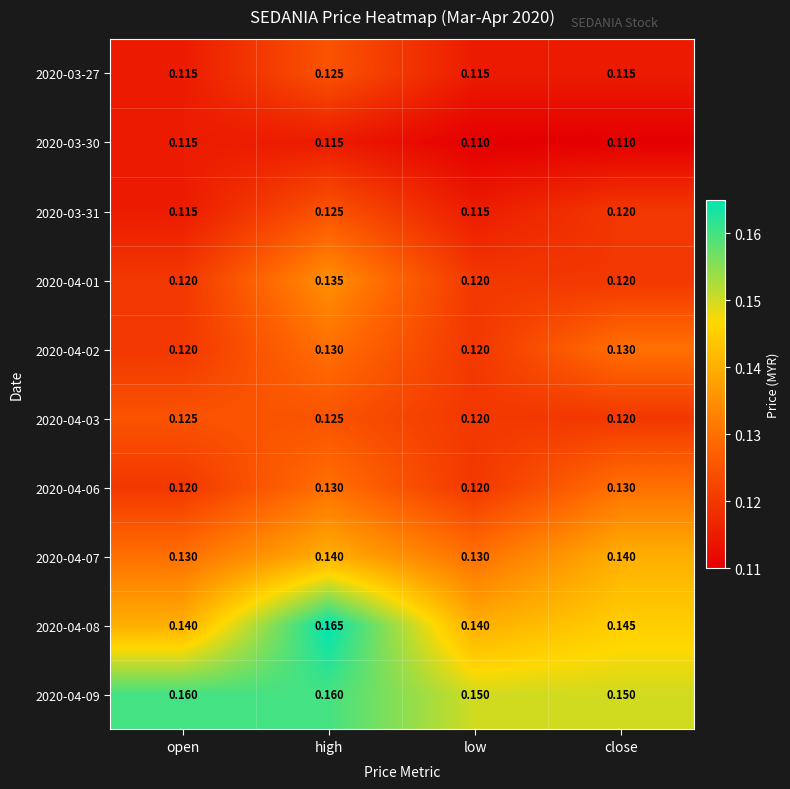

Which category has the highest value across all series?

high